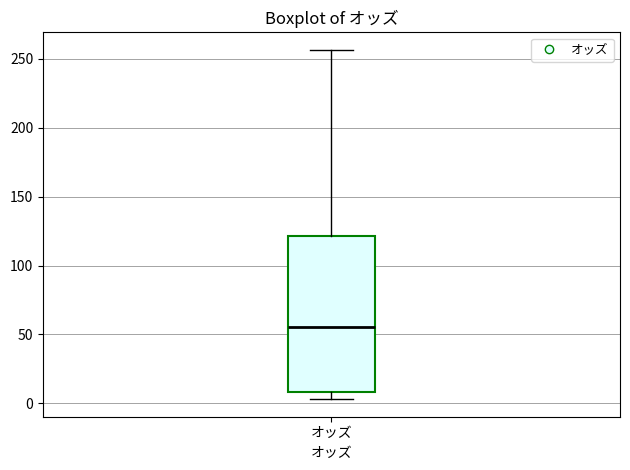

Where is the upper edge of the box for オッズ on the y-axis? The values are not printed on the chart, so give them approximately, as read against the axis.

120